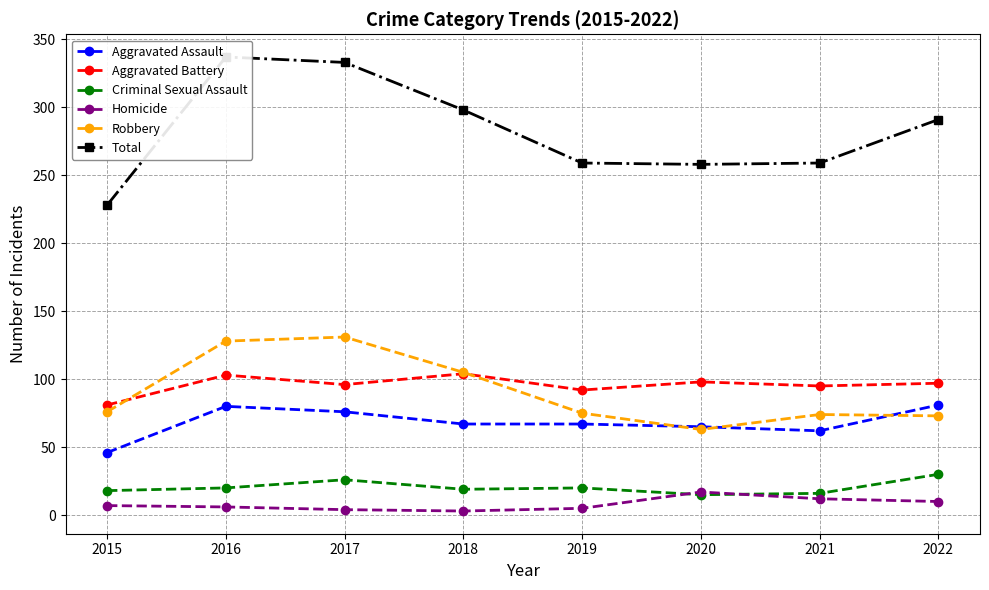

Rank the categories by Robbery value from highest to lowest.

2017, 2016, 2018, 2015, 2019, 2021, 2022, 2020